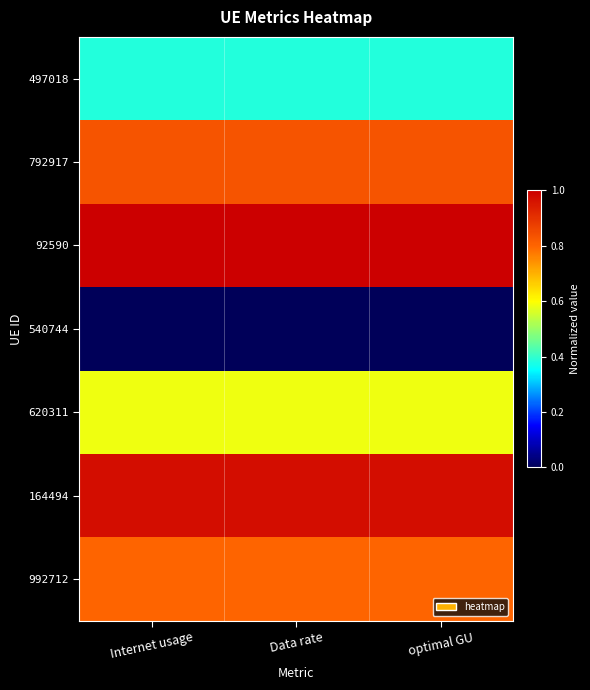

Which series has the largest total across all categories?

92590